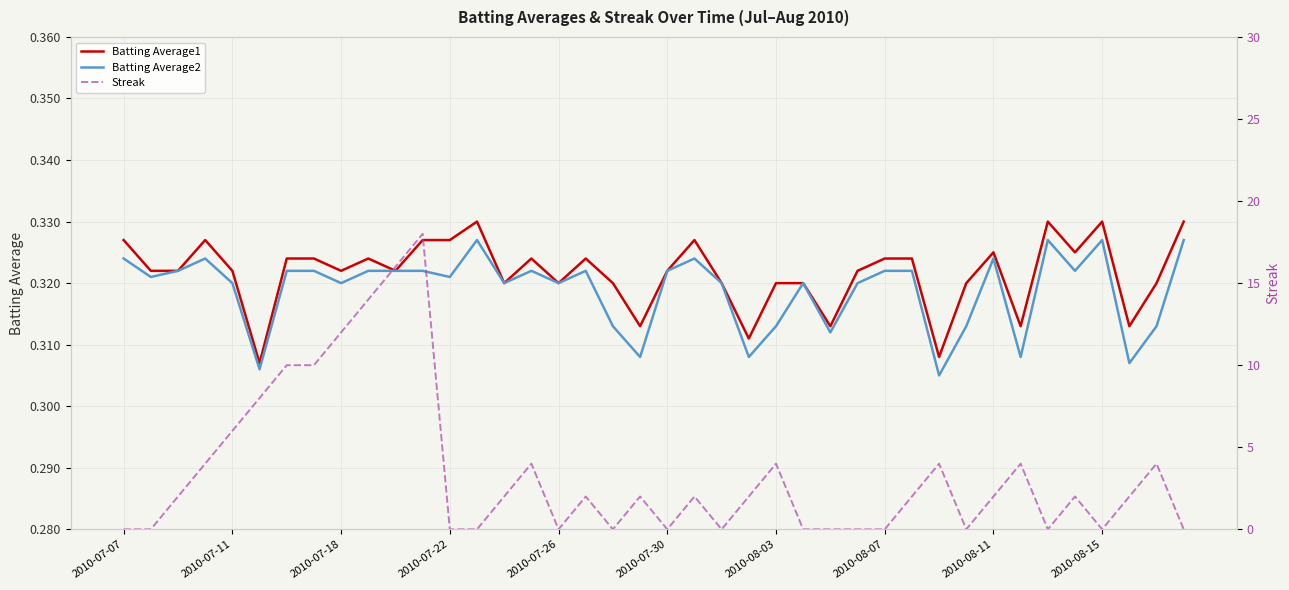

The value of Batting Average1 at 2010-08-15 is 0.6. True or false?

False